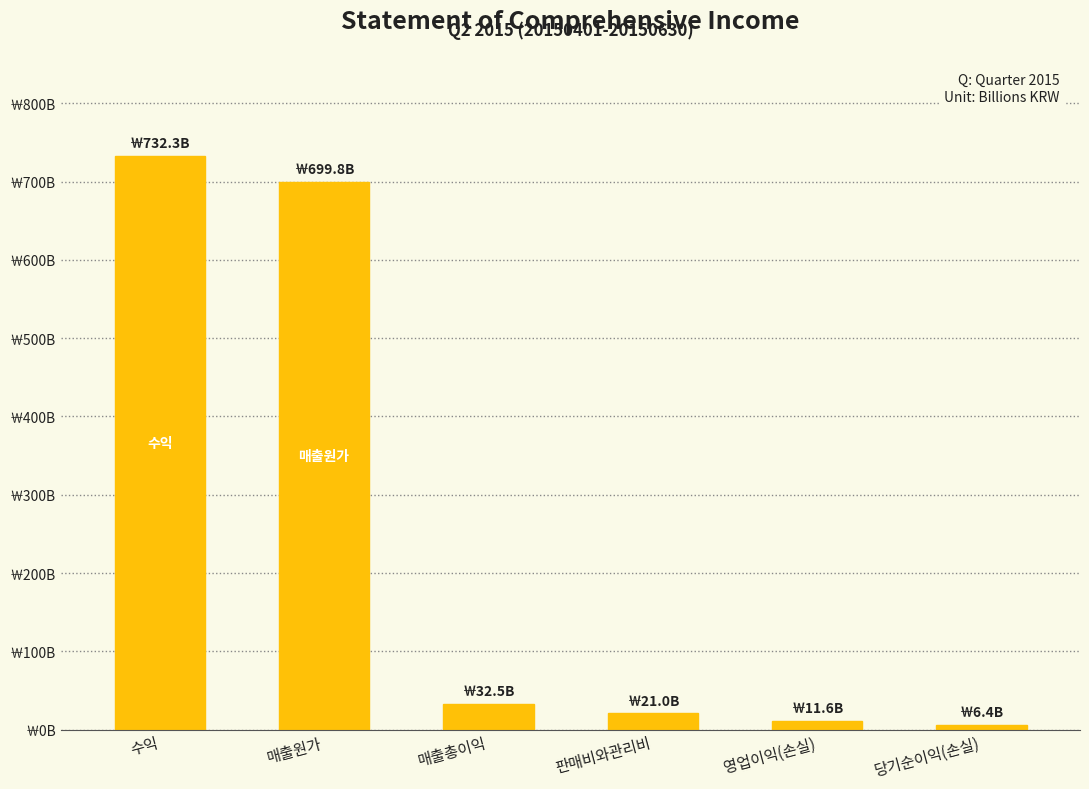

What is the smallest value displayed?

6.4